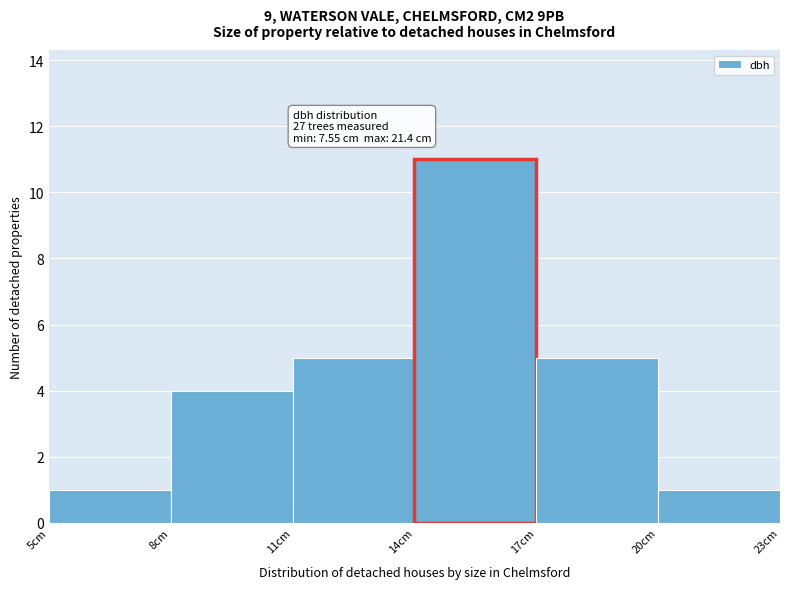

Over which range of the x-axis is the bar tallest?

14 to 17